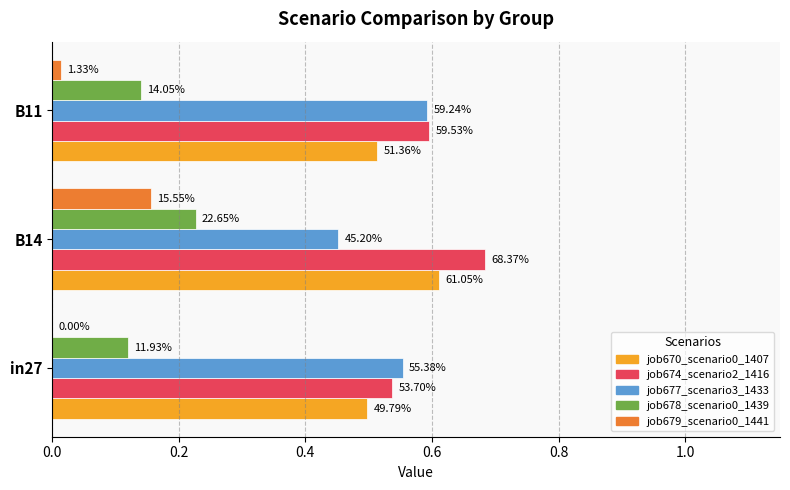

Does the chart contain any negative values?

No